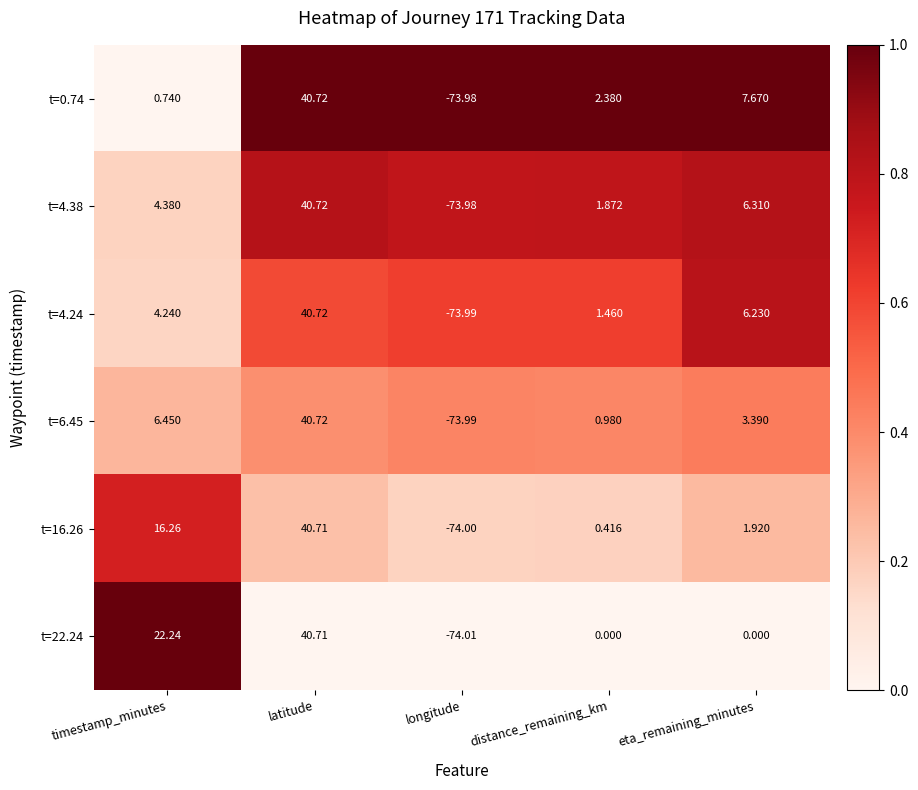

How many series are shown in this chart?

6